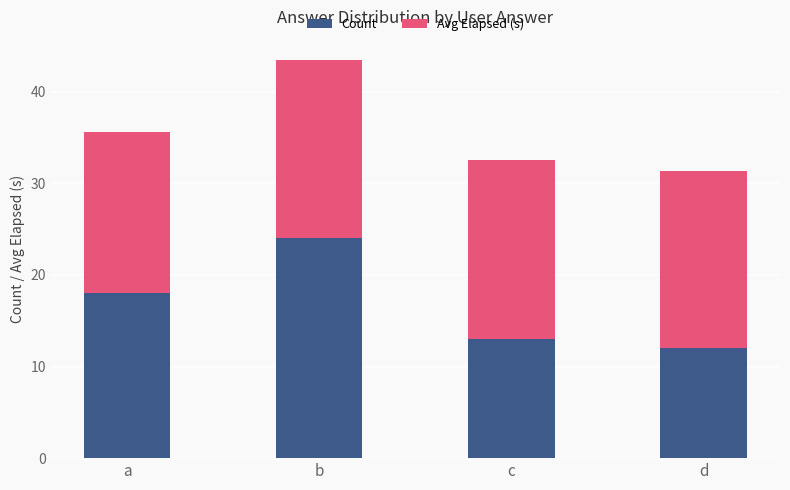

The Count series shows 32.8 at b. True or false?

False